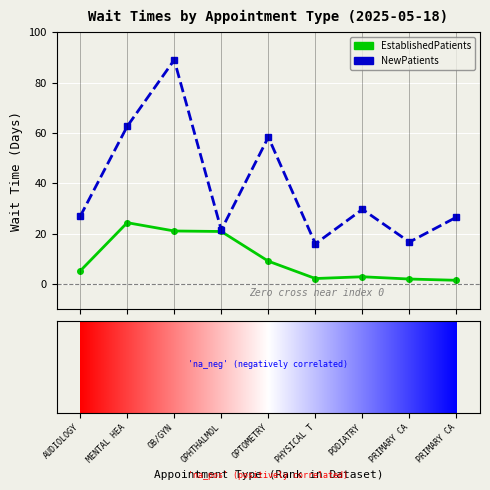

Which series has the largest total across all categories?

NewPatients